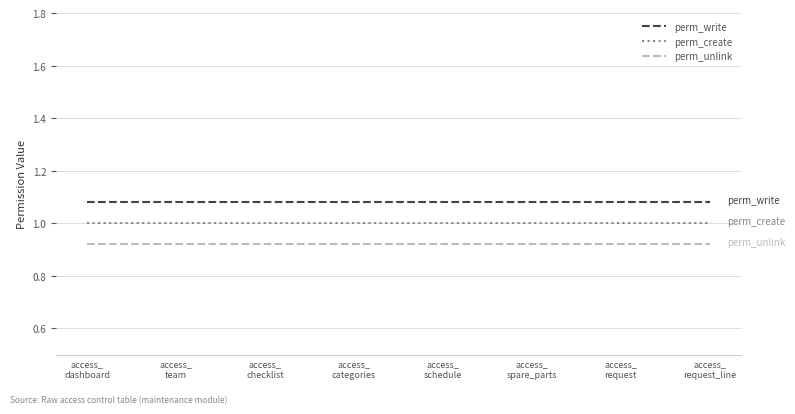

The perm_create series shows 0.3 at access_
checklist. True or false?

False